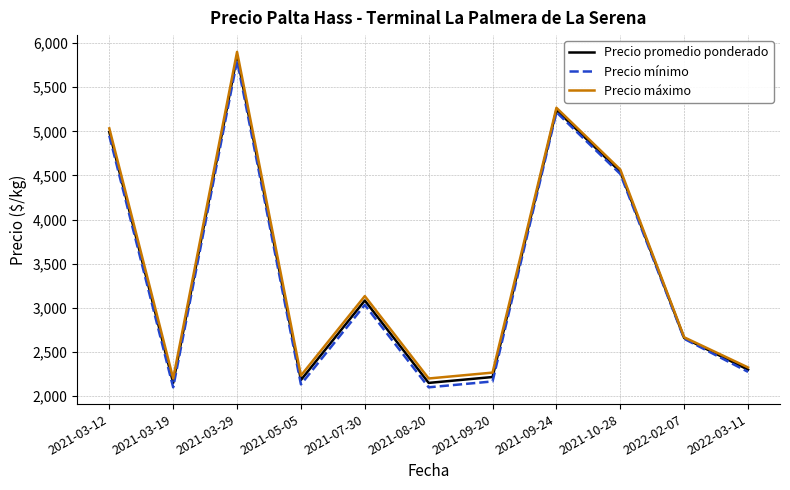

How many lines are shown in the chart?

3